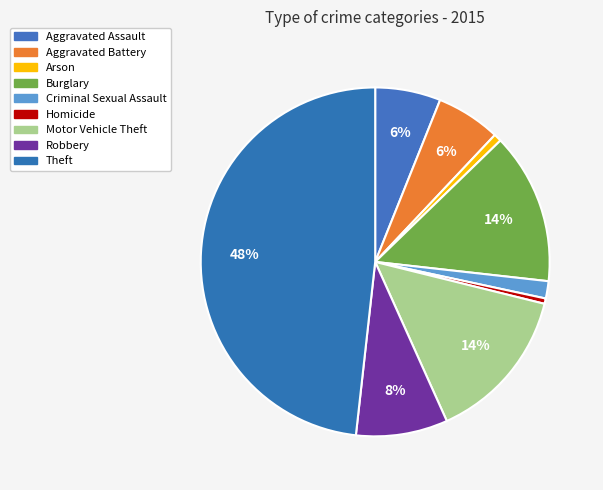

True or false: Motor Vehicle Theft accounts for 1% of the total.

False